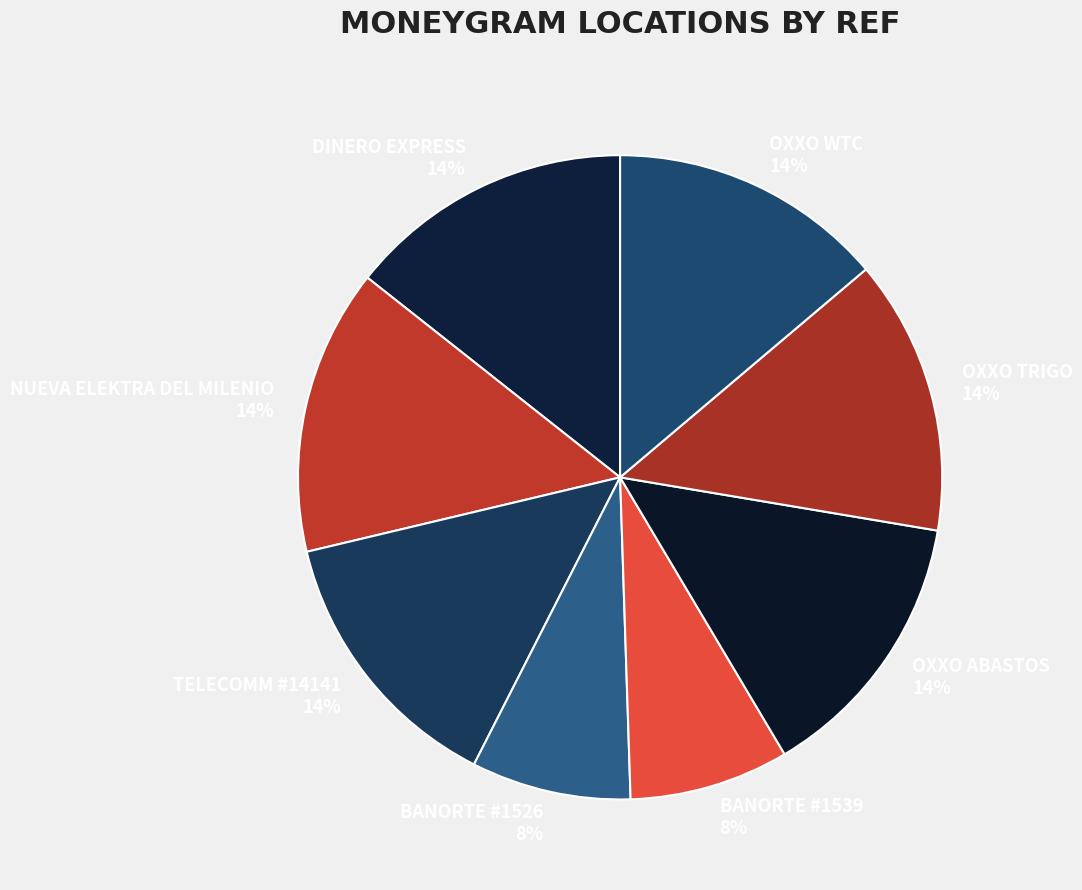

Is OXXO ABASTOS the majority of the pie?

No